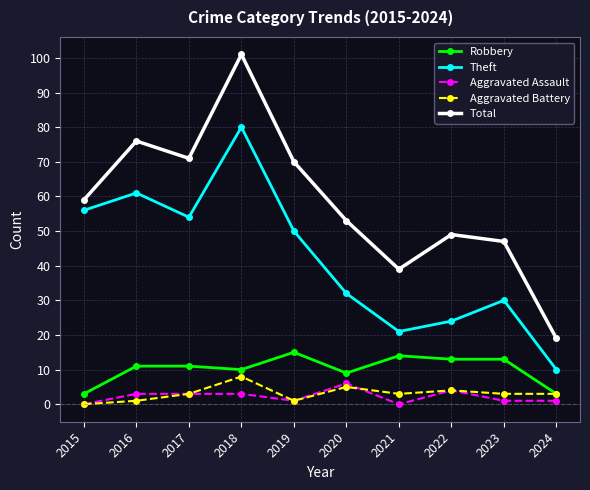

How many data points does each series have?

10